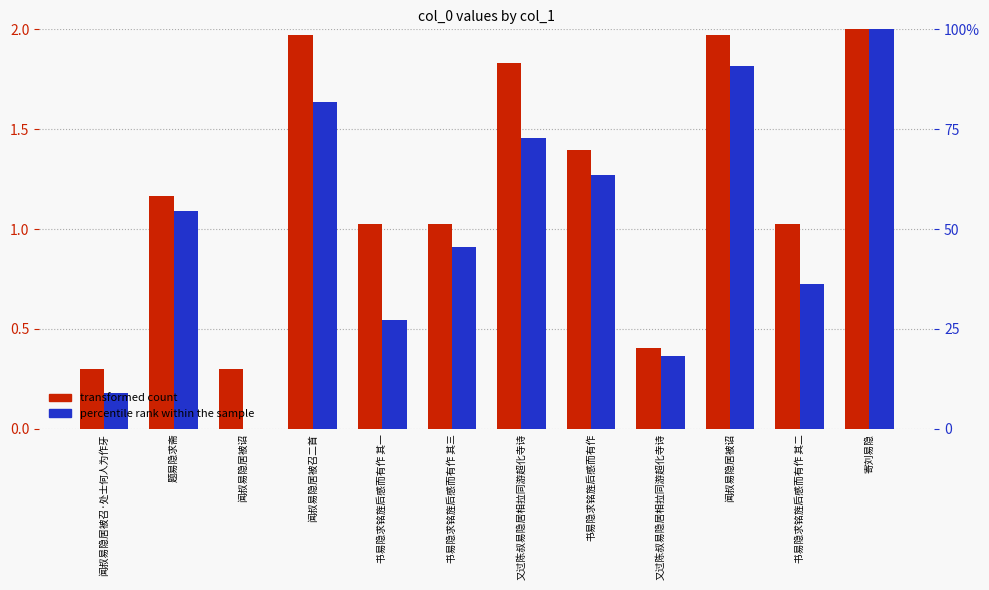

Reading left to right, transcribe all the data shown in this chart.

transformed count: 0.3	1.2	0.3	2.0	1.0	1.0	1.8	1.4	0.4	2.0	1.0	2.0
percentile rank within the sample: 0.2	1.1	0.0	1.6	0.5	0.9	1.5	1.3	0.4	1.8	0.7	2.0